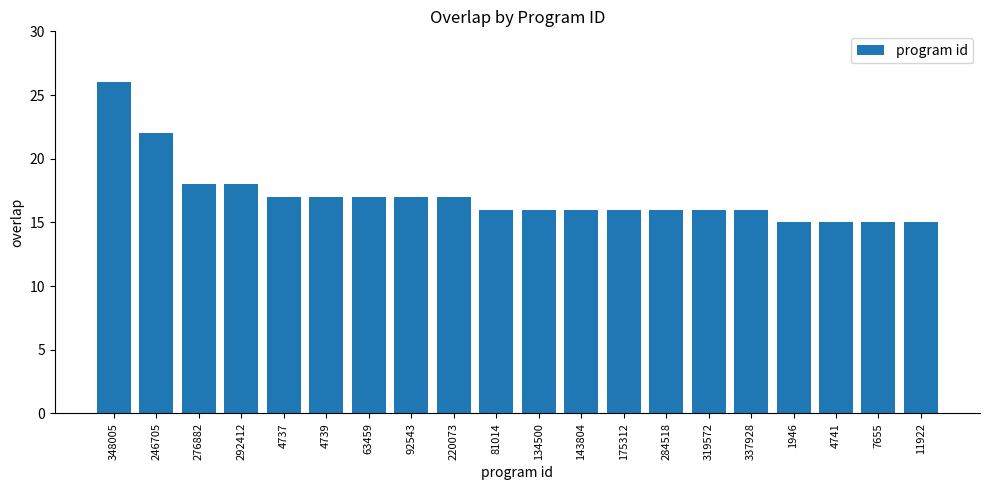

Which has a higher value, 276882 or 11922?

276882